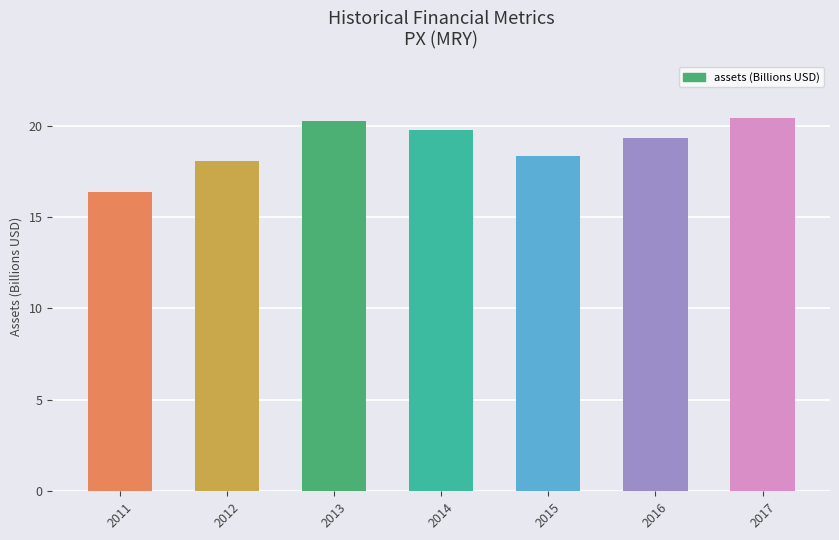

How many data points does each series have?

7